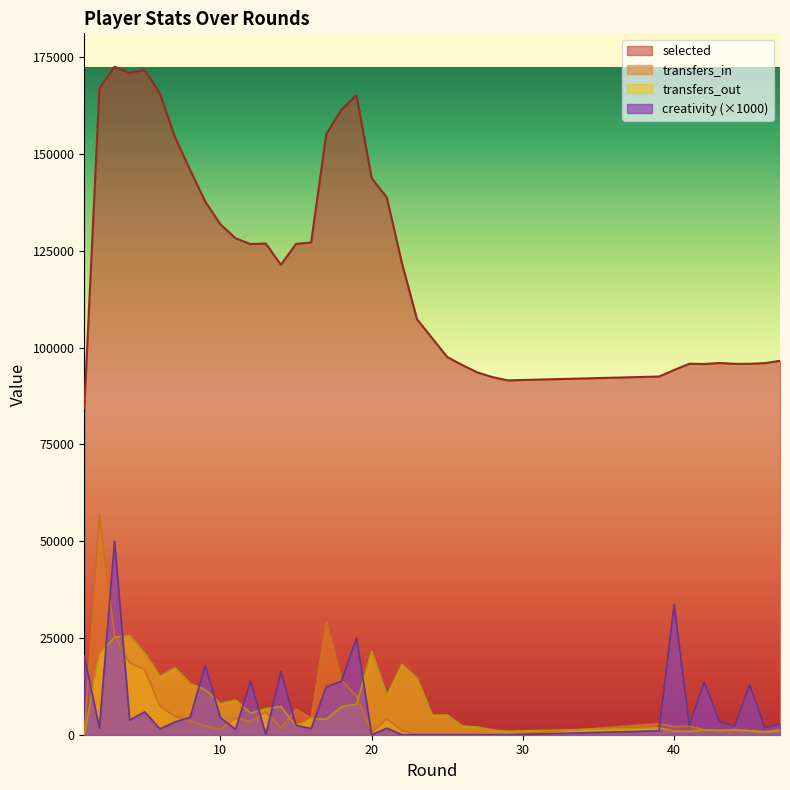

What is the highest value of the transfers_out series?

25641